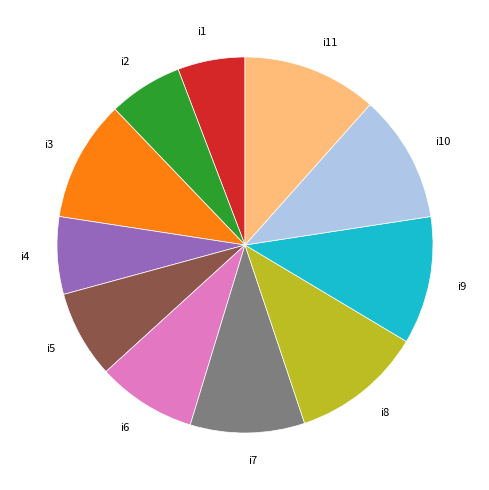

Is it true that i4 is 7% of the pie?

True